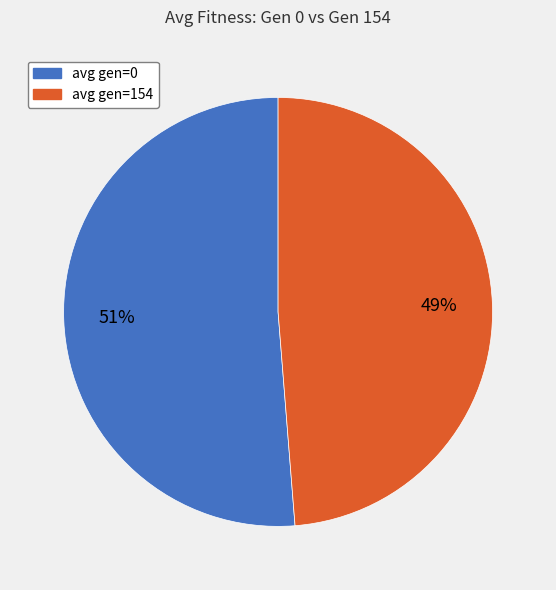

To the nearest percent, what percentage of the pie is avg gen=154?

49%